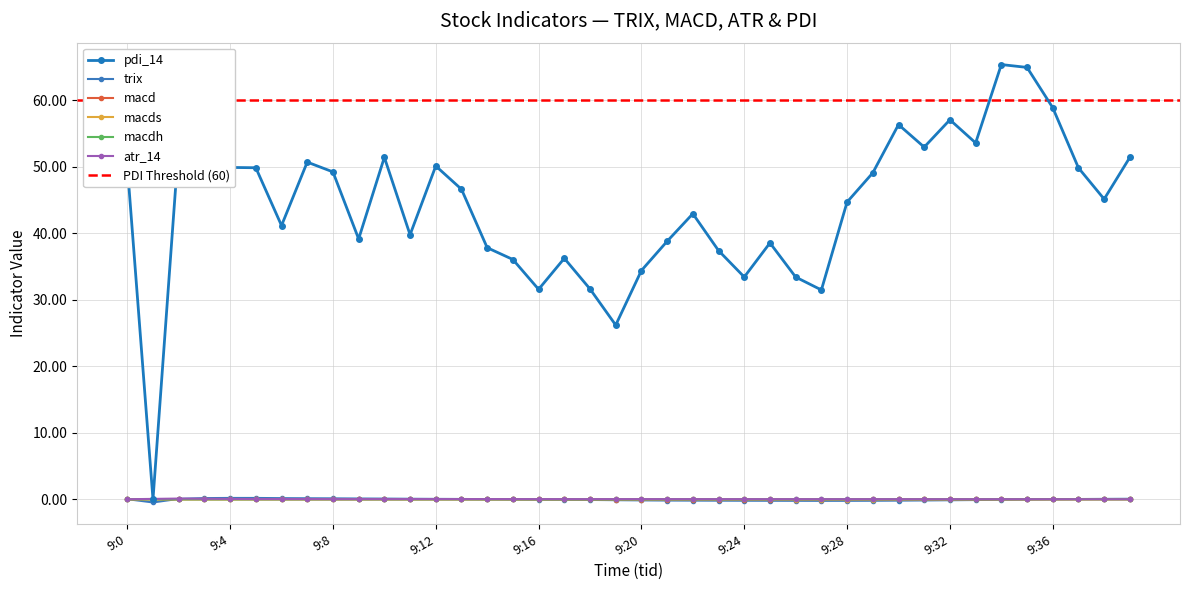

Rank the categories by trix value from highest to lowest.

9:4, 9:5, 9:3, 9:6, 9:7, 9:8, 9:9, 9:10, 9:11, 9:39, 9:2, 9:12, 9:38, 9:13, 9:37, 9:0, 9:14, 9:36, 9:15, 9:35, 9:16, 9:17, 9:34, 9:18, 9:33, 9:19, 9:32, 9:20, 9:31, 9:21, 9:22, 9:30, 9:23, 9:24, 9:29, 9:25, 9:26, 9:28, 9:27, 9:1